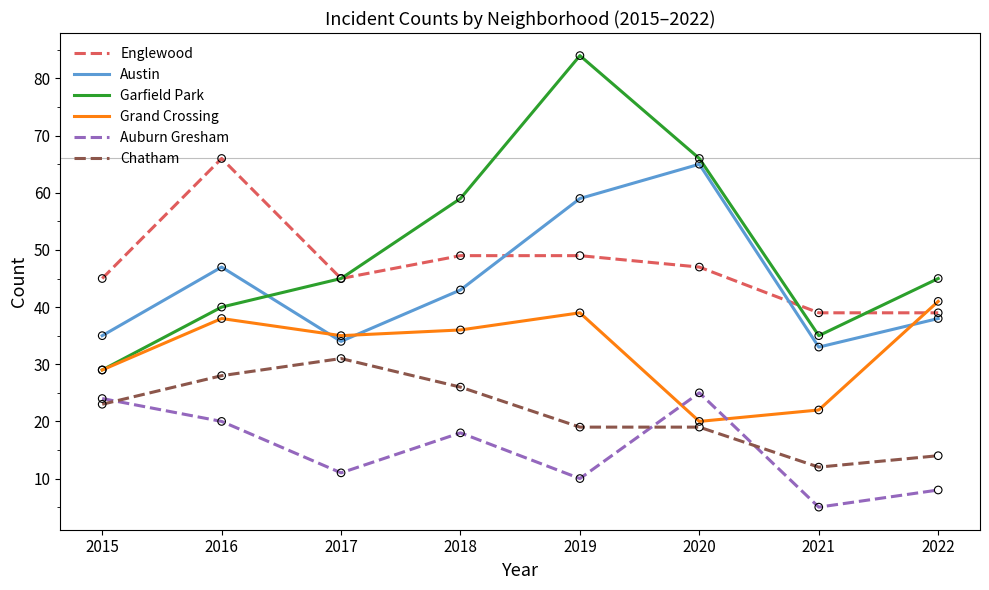

What is the total value across all series at 2021?

146